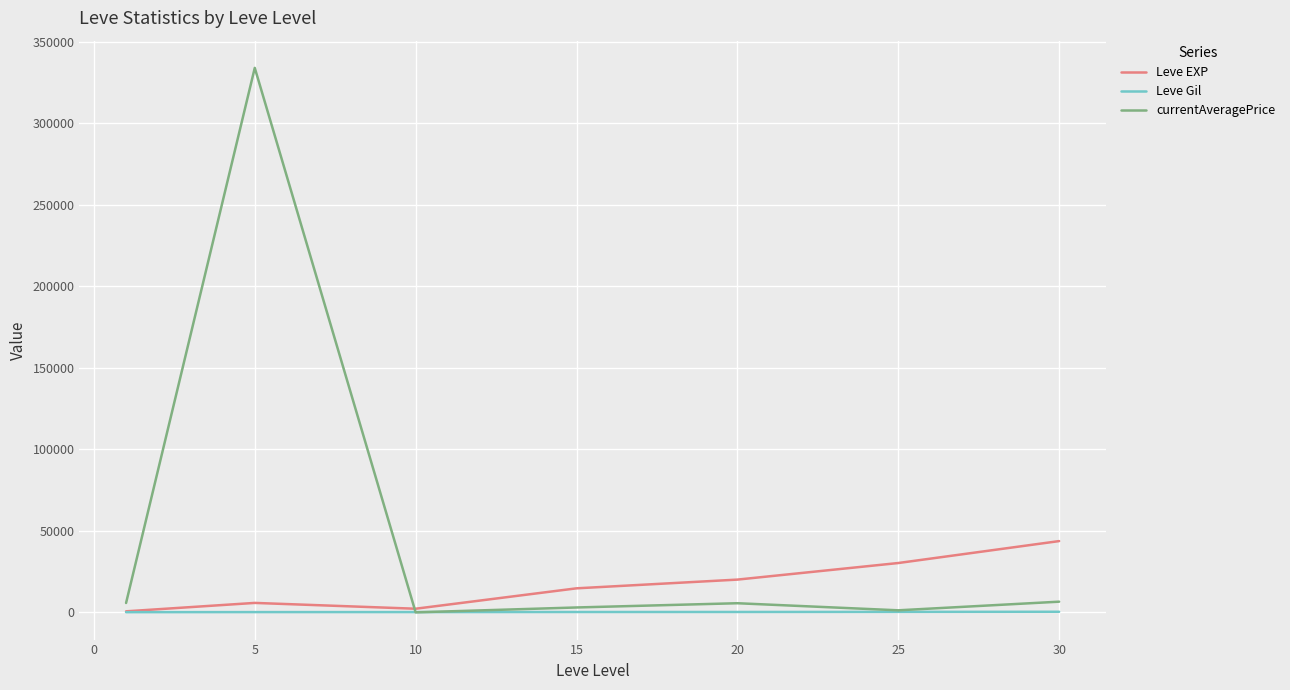

What is the difference between the maximum and second lowest values in the currentAveragePrice series?

332801.3